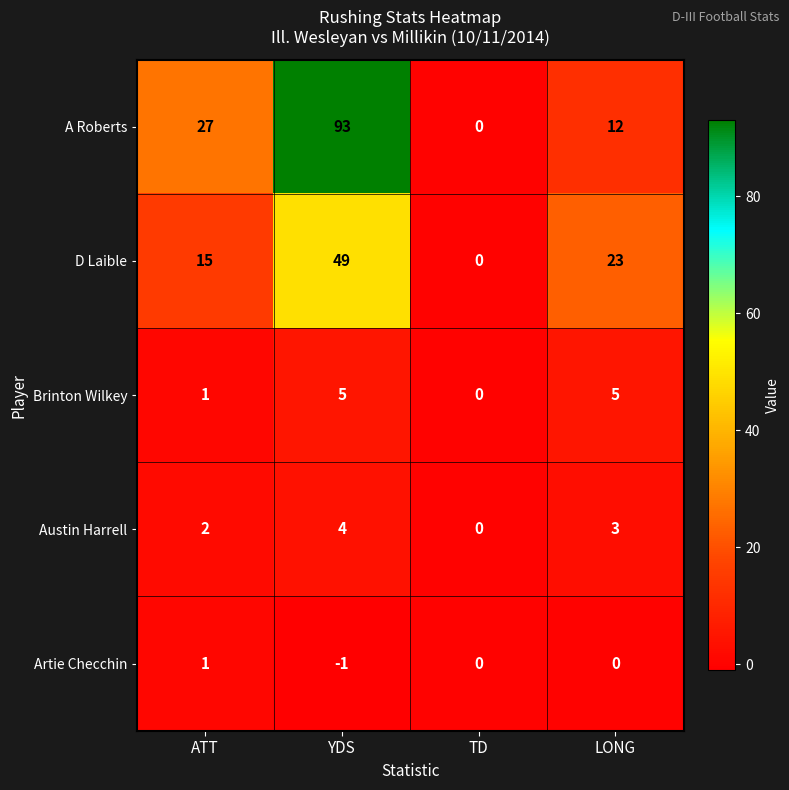

What is the smallest value displayed?

-1